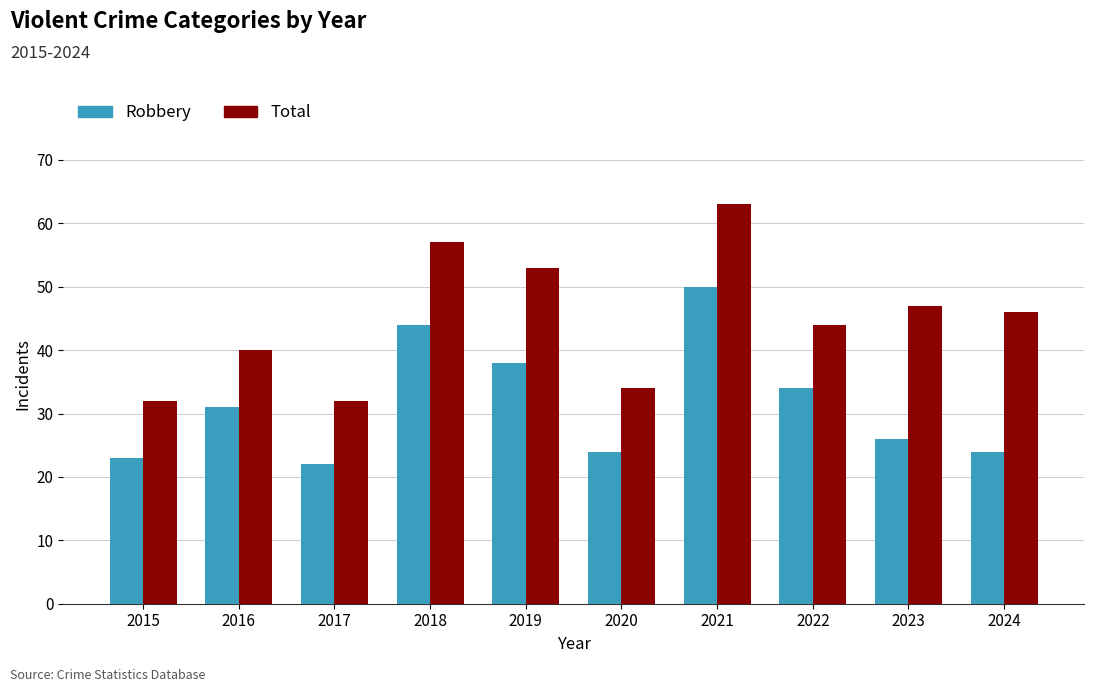

Read the Total value at 2015, to the nearest 10.

30